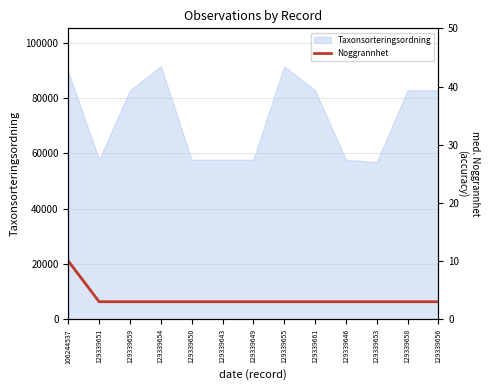

Is it true that the value at 129339659 is 3?

True